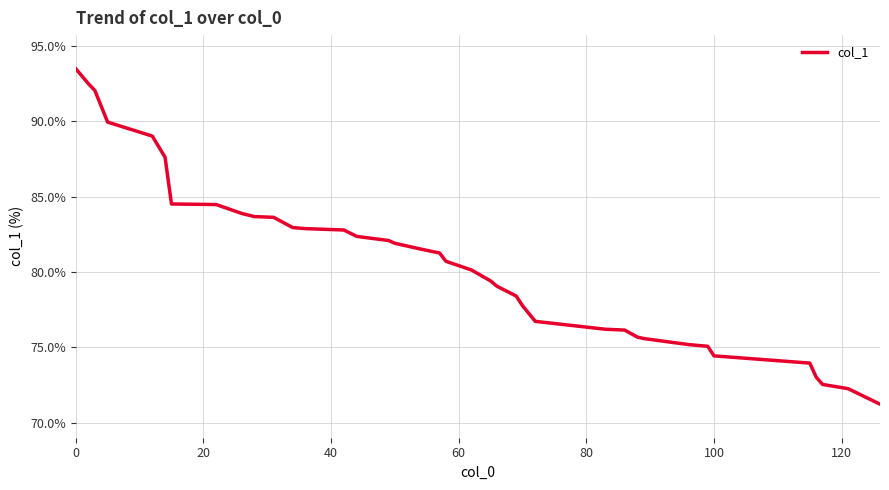

Count the number of data series in this chart.

1